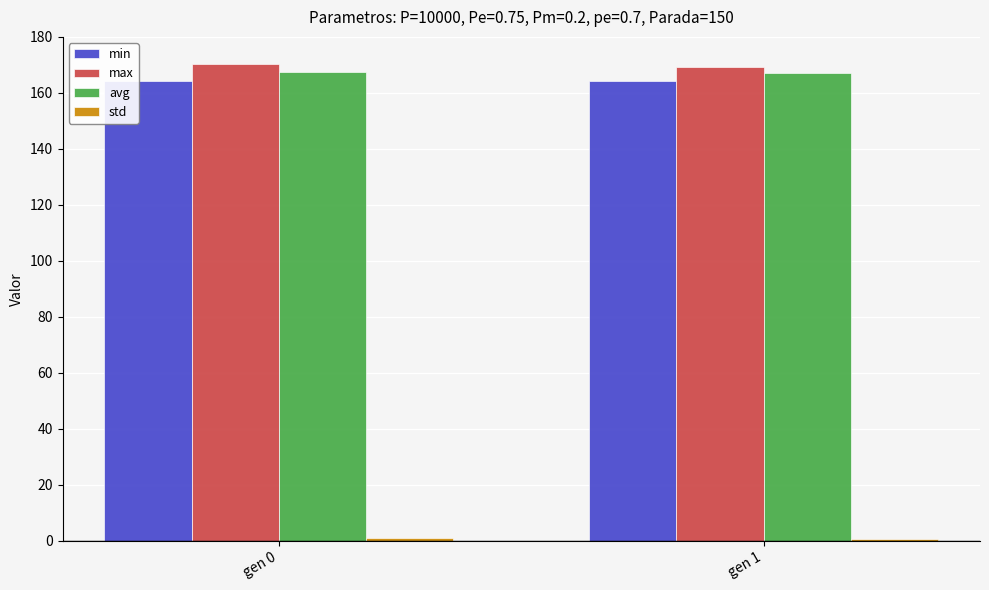

The avg series shows 167.3 at gen 0. True or false?

True